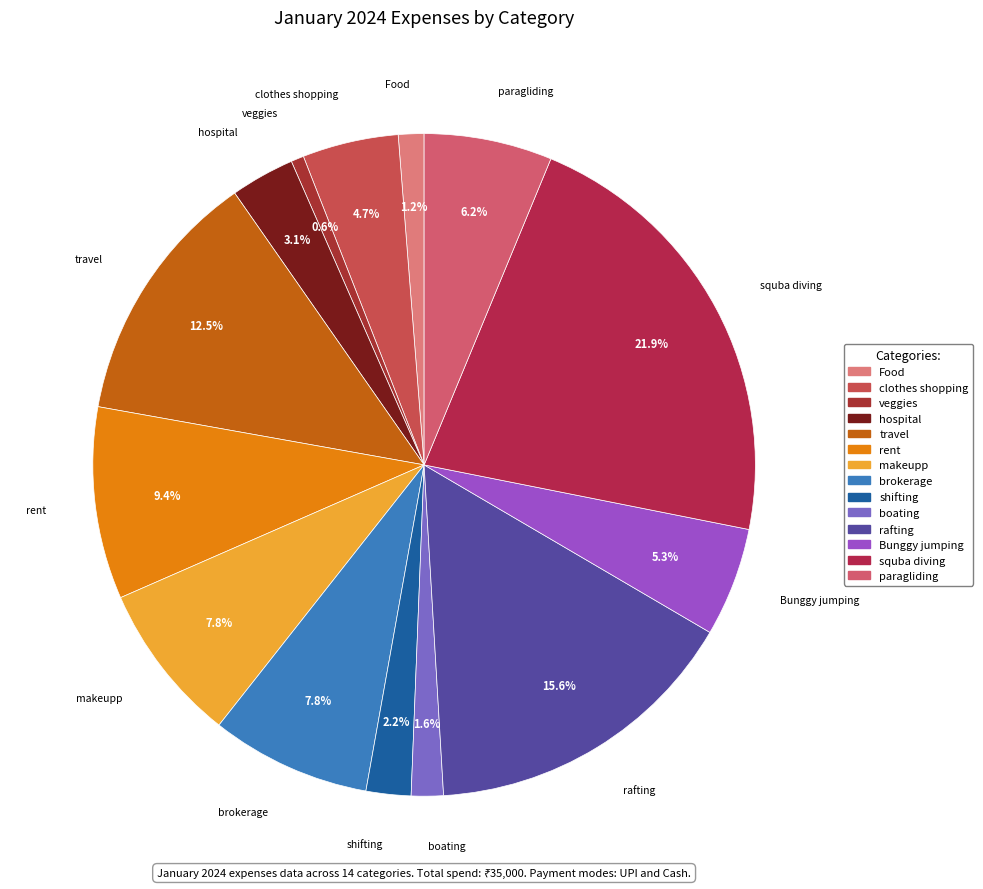

Does brokerage account for over 50% of the chart?

No